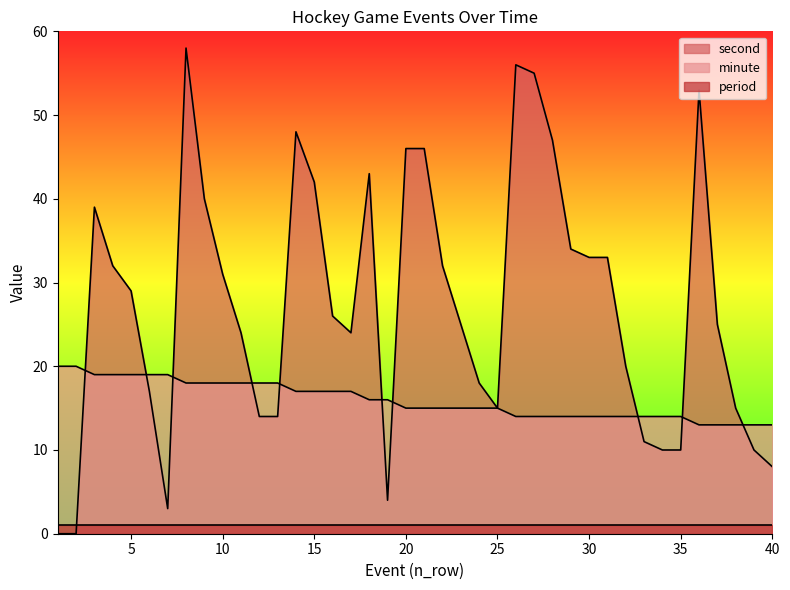

The second series shows 55 at 27. True or false?

True